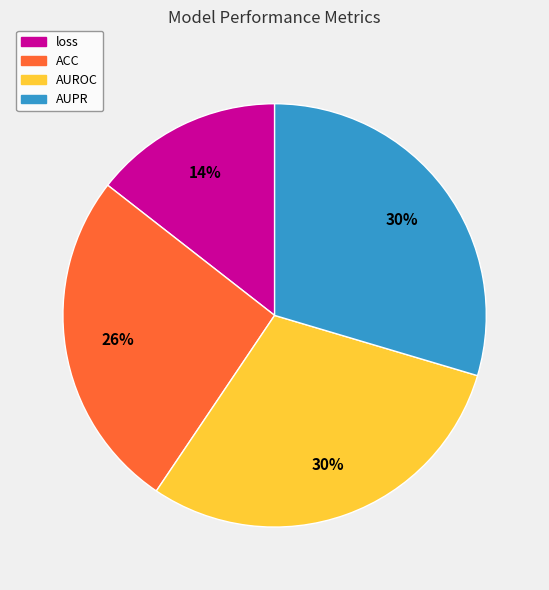

Count the number of slices in the pie.

4